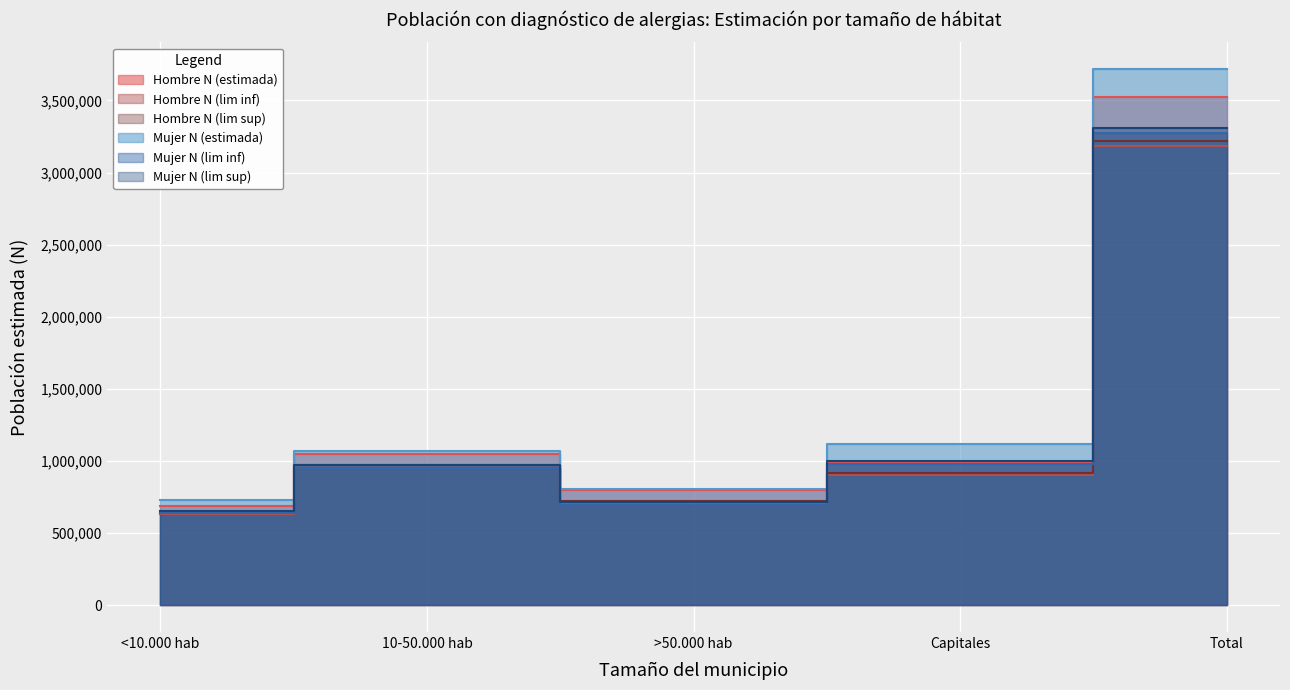

List the labels in order of Mujer N (lim sup) value, smallest first.

<10.000 hab, >50.000 hab, 10-50.000 hab, Capitales, Total